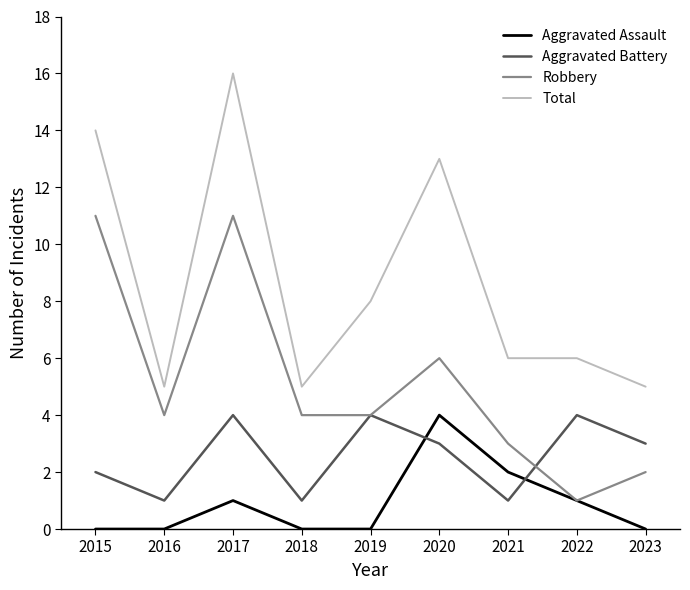

What is the difference between the second highest and minimum values in the Total series?

9